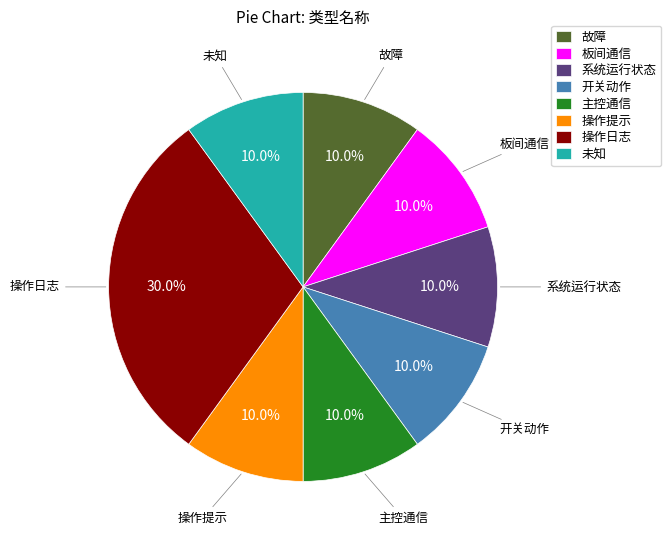

Which category has the biggest portion of the pie?

操作日志